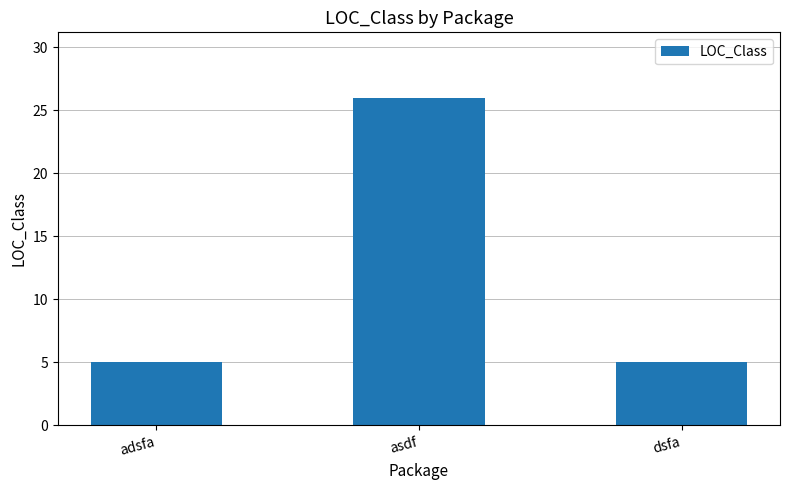

Reading left to right, list all the values displayed in this chart.

5	26	5